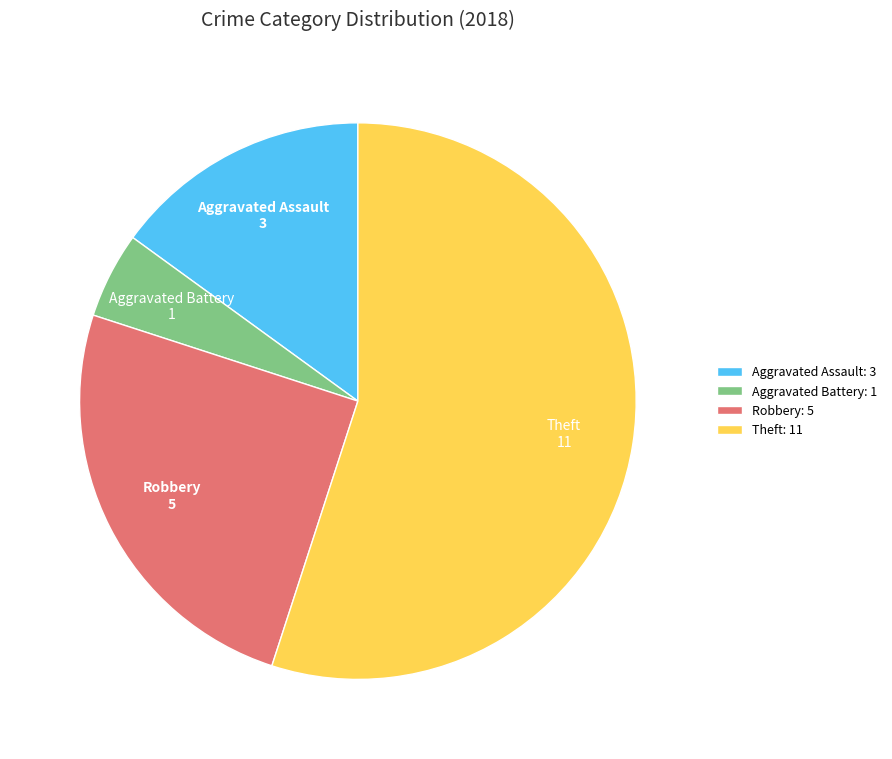

Is the sum of Theft: 11 and Aggravated Battery: 1 greater than half?

Yes